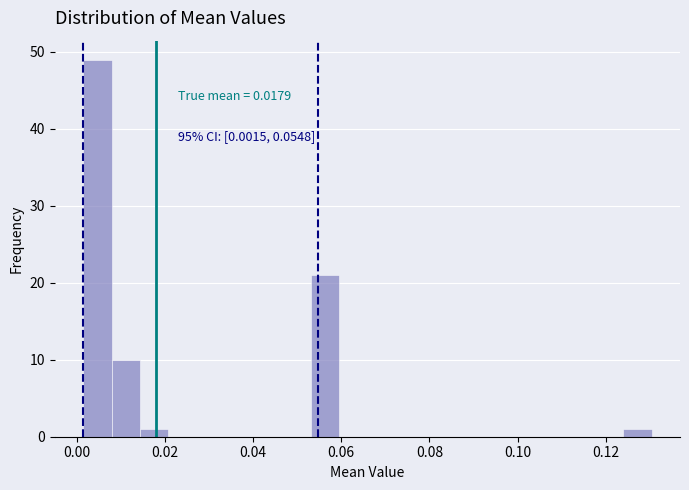

Around what value on the x-axis is the tallest bar? Give the approximate position of its centre, as read against the axis.

0.004